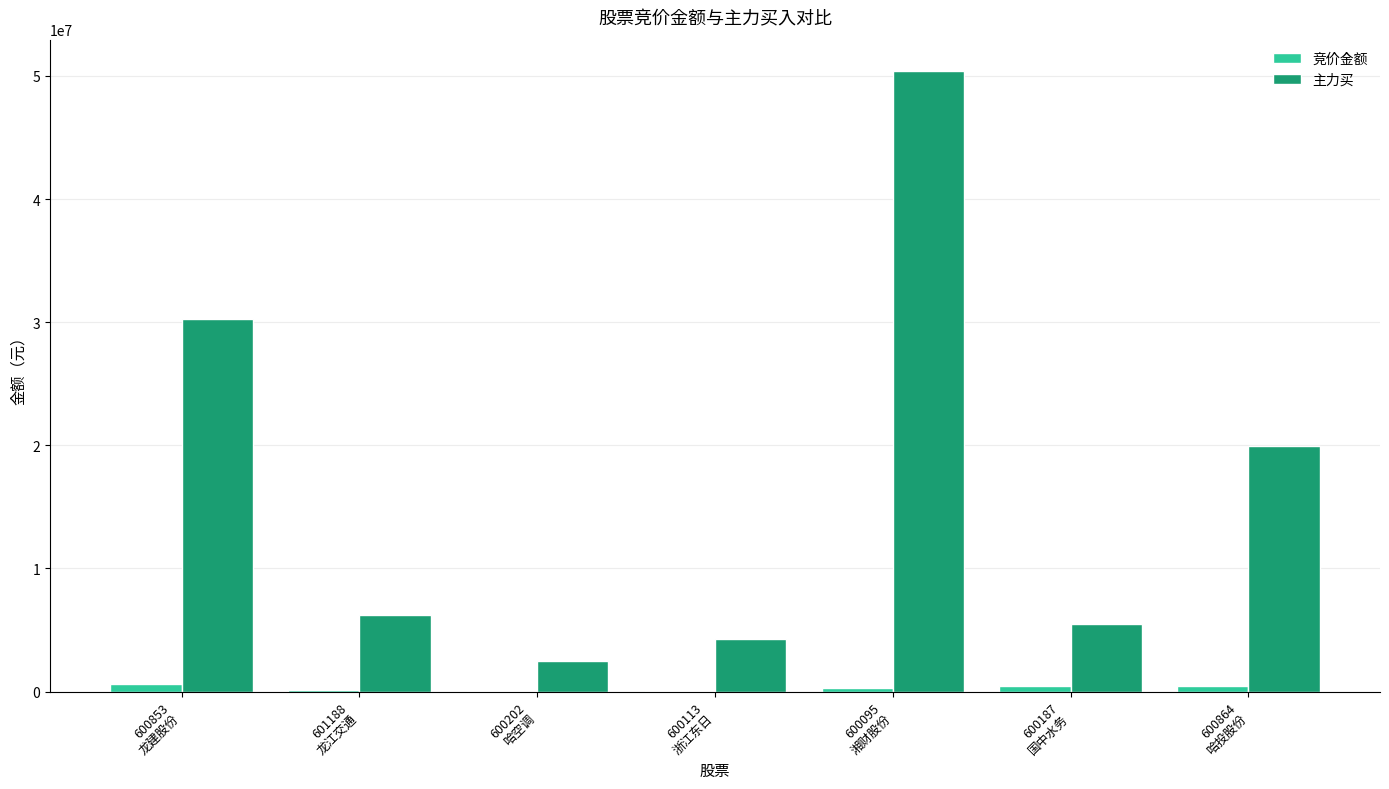

What is the maximum value for 主力买?

50427748